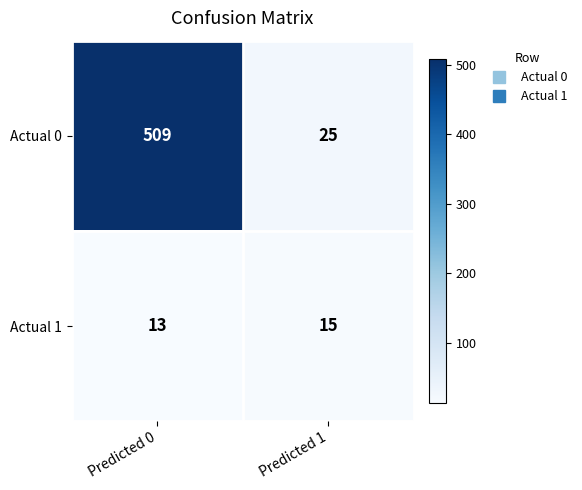

At which category is the sum across all series the highest?

Predicted 0